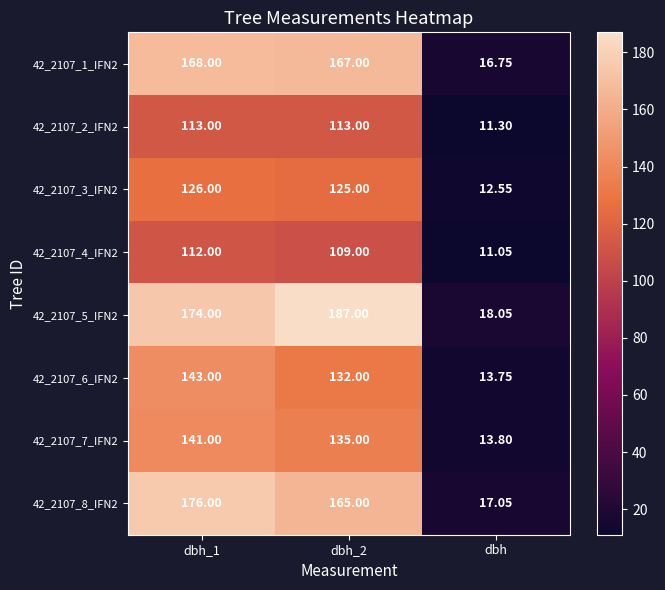

Which label corresponds to the smallest value in the chart?

dbh